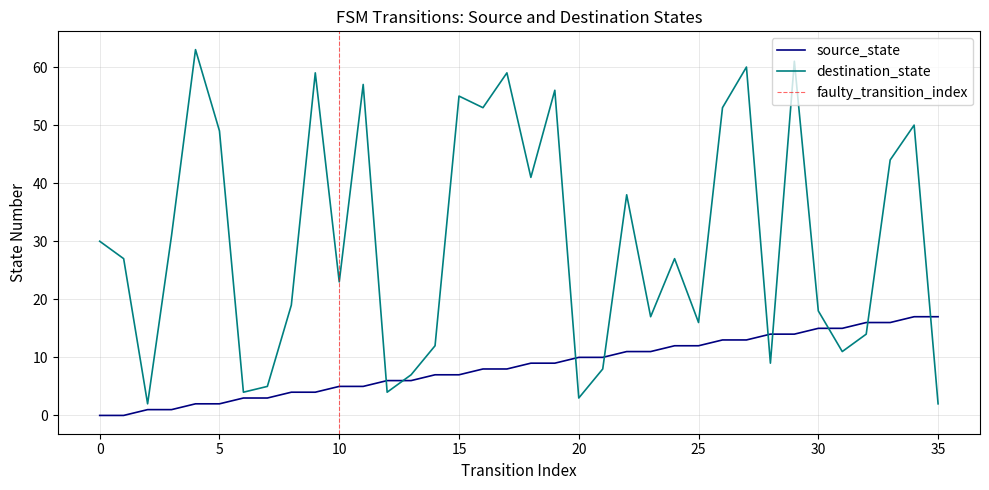

True or false: destination_state has a value of 98 at 4.

False